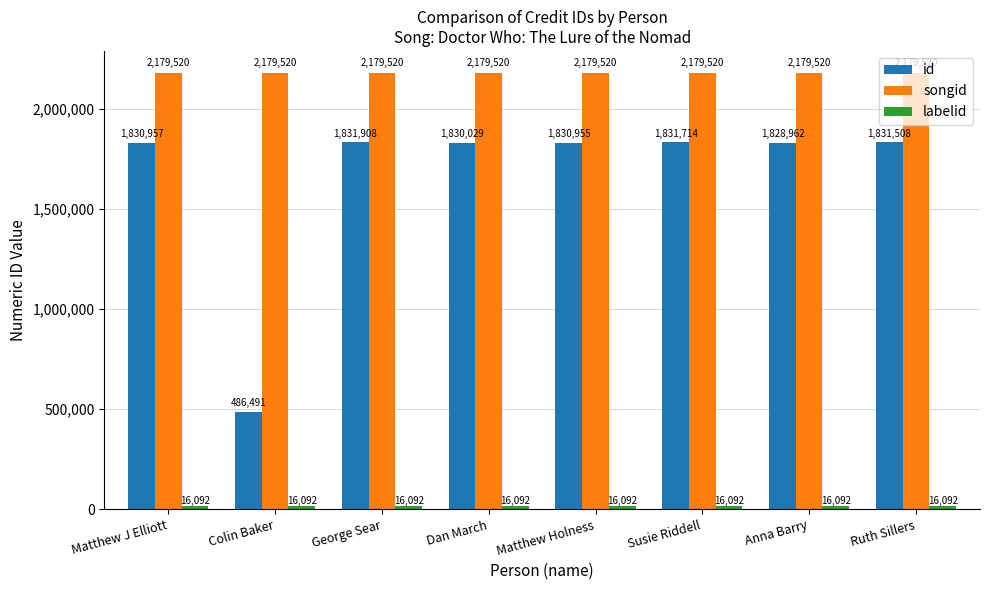

At how many categories does at least one series exceed 52823?

8